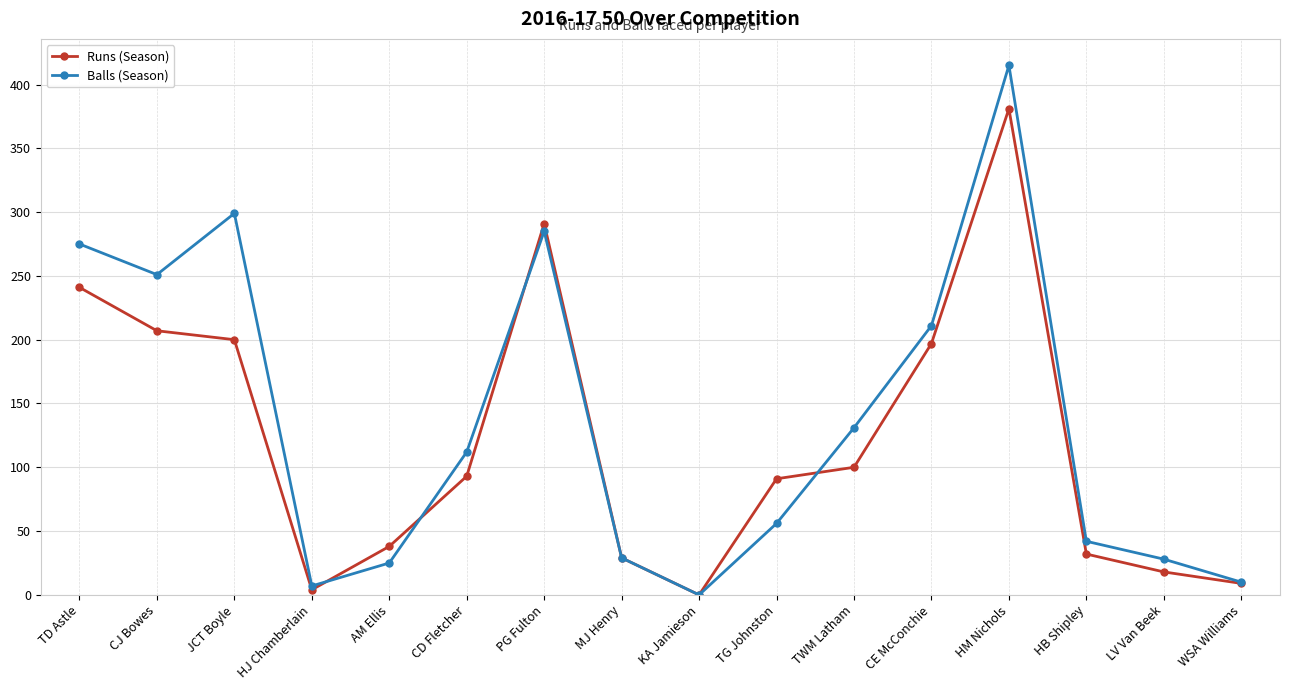

True or false: Balls (Season) and Runs (Season) intersect in this chart.

True